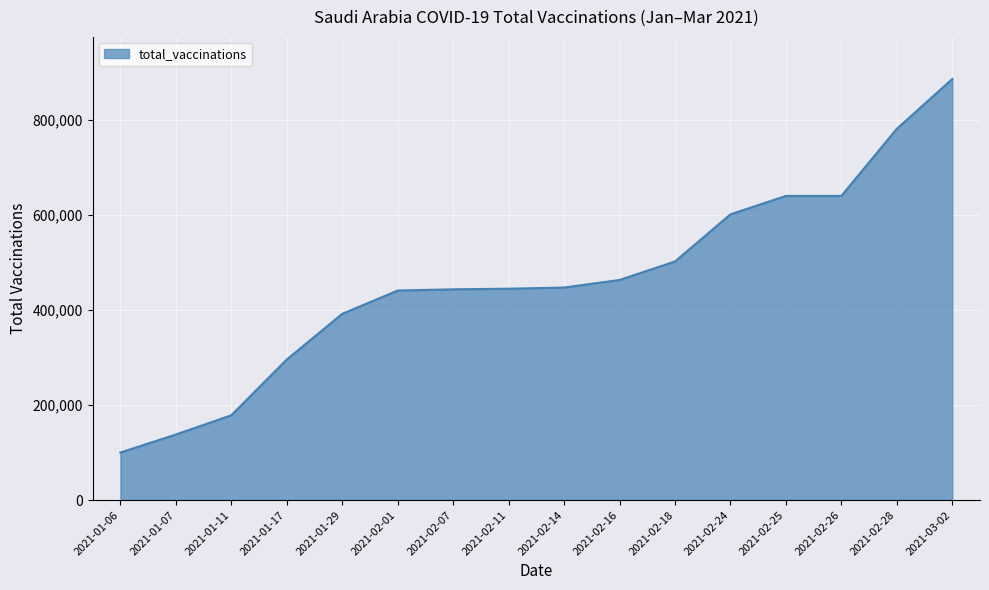

The chart shows a value of 639587 at 2021-02-25. True or false?

True